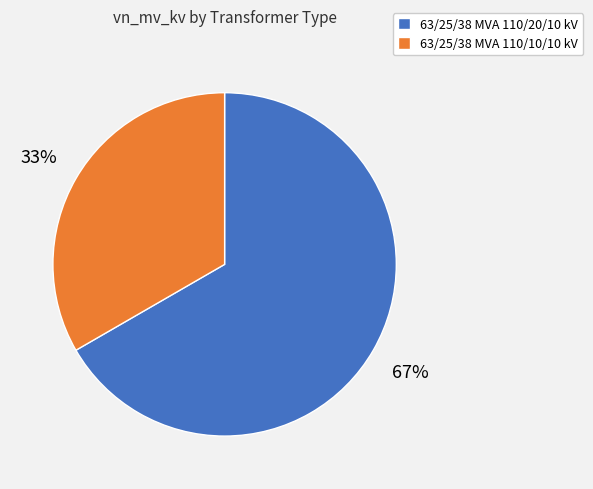

Count the number of slices in the pie.

2